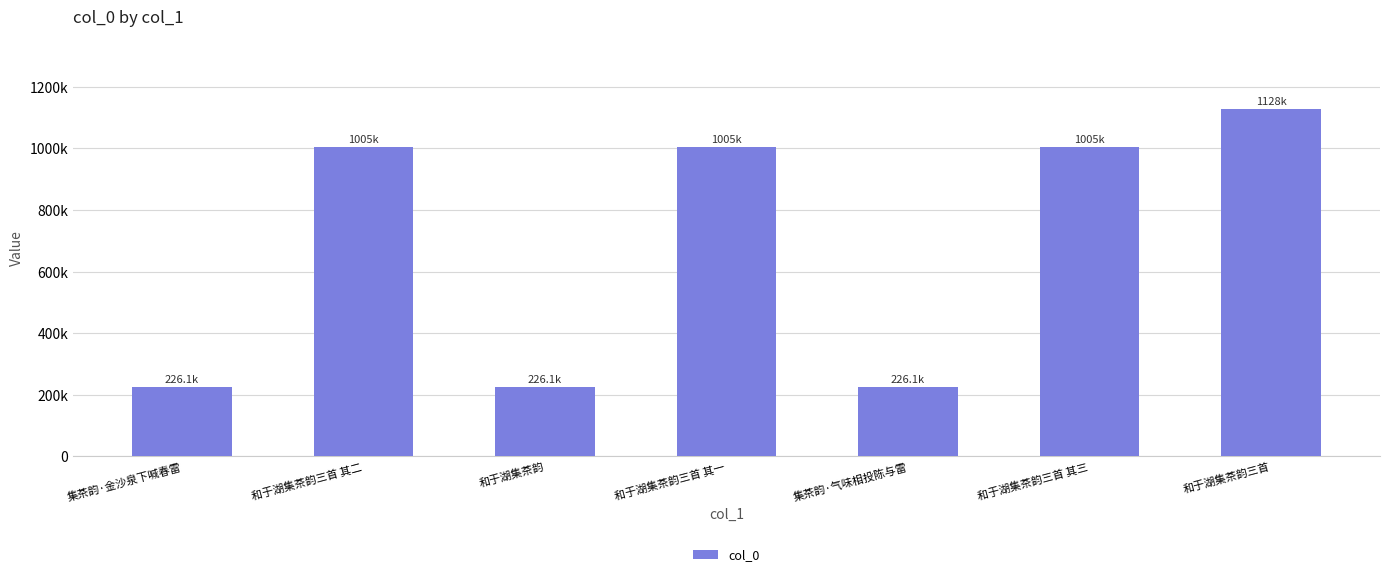

Where does the data first go above 1004854?

和于湖集茶韵三首 其二